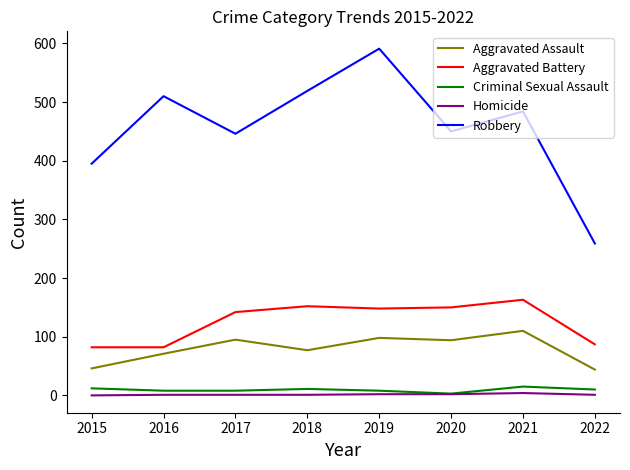

What value does the Aggravated Battery series have at 2015, to the nearest 5?

80